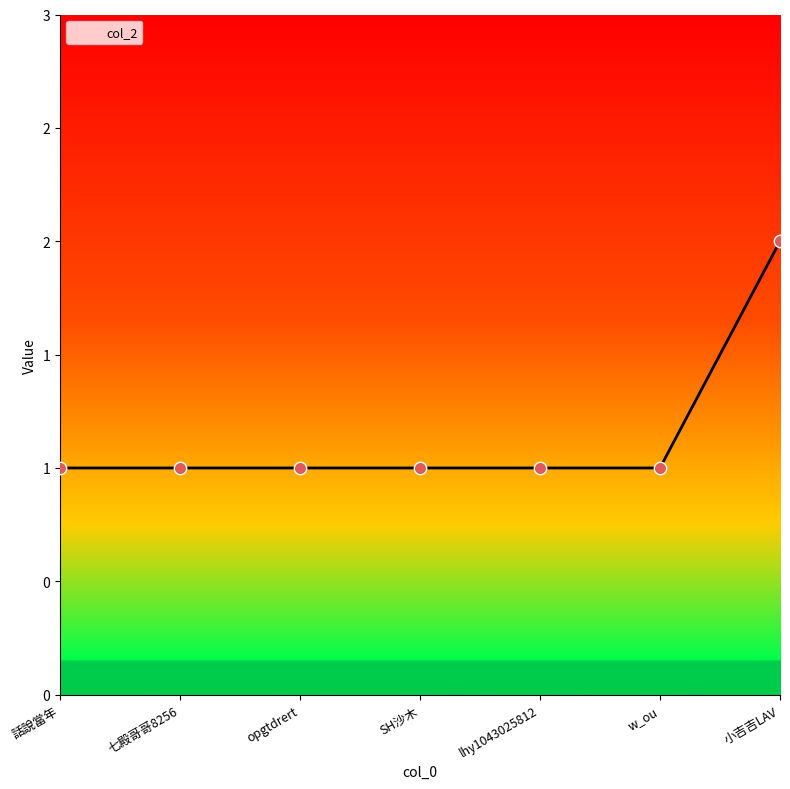

What is the change in value from 七殿哥哥8256 to 小吉吉LAV?

+1